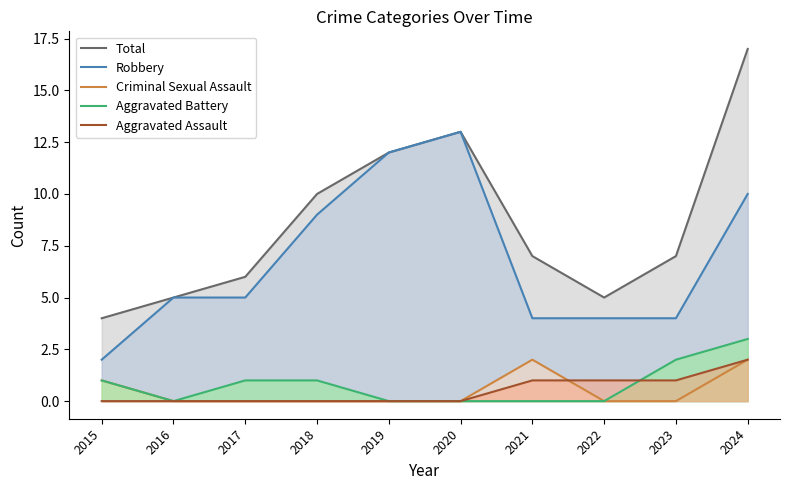

In Criminal Sexual Assault, how many points are higher than both neighbors (excluding endpoints)?

1